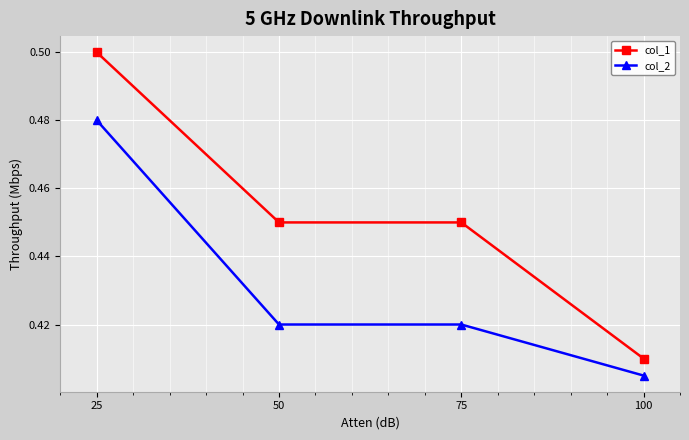

The col_2 series shows 0.2 at 75. True or false?

False